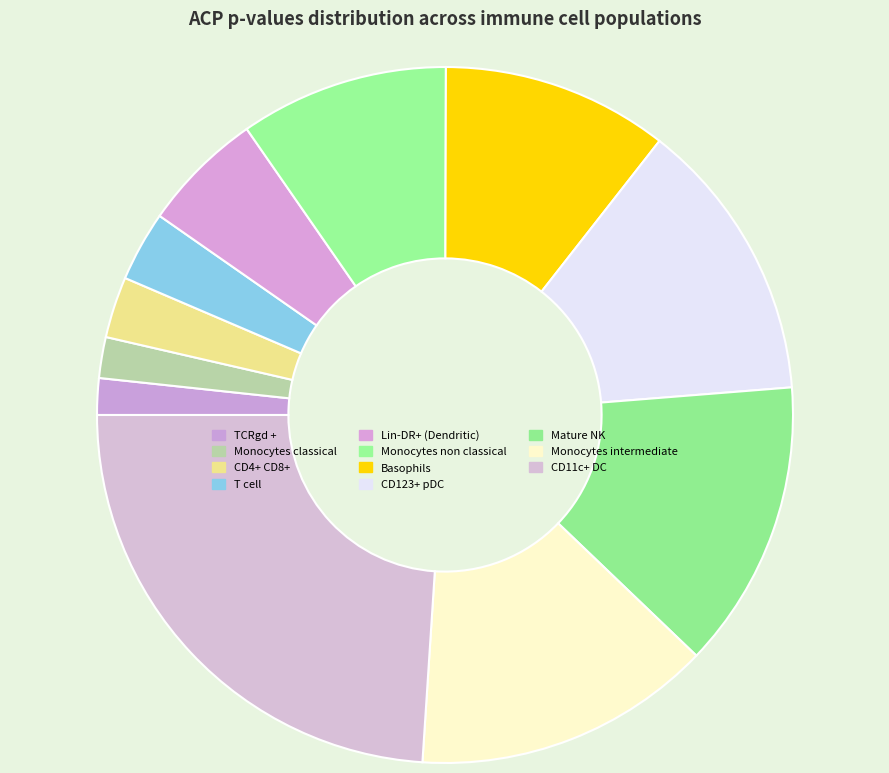

To the nearest percent, what is the difference between the largest and smallest slice percentages?

22%